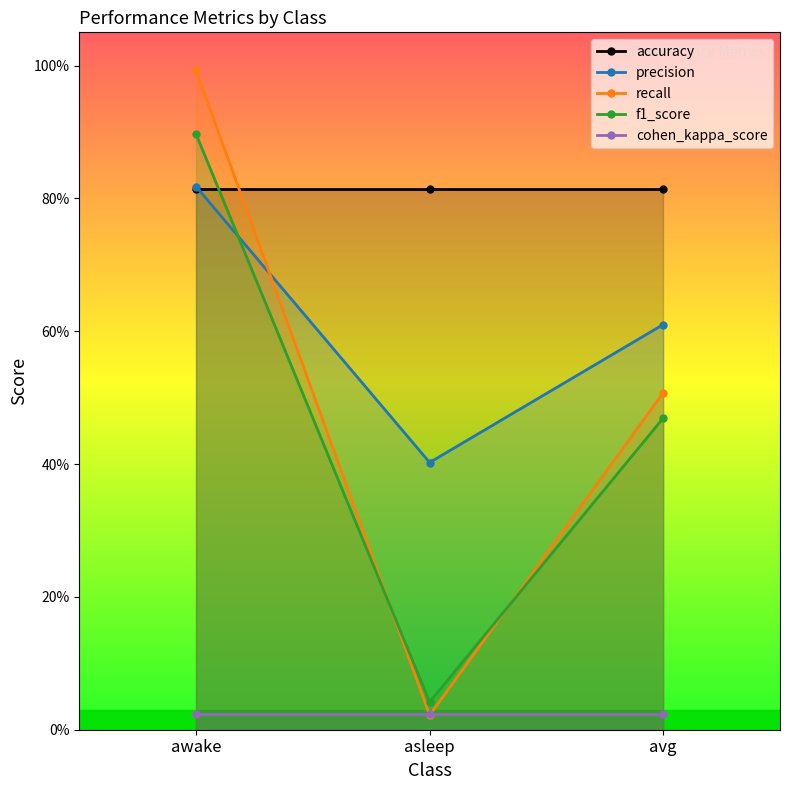

What is the average value of the f1_score series?

0.5